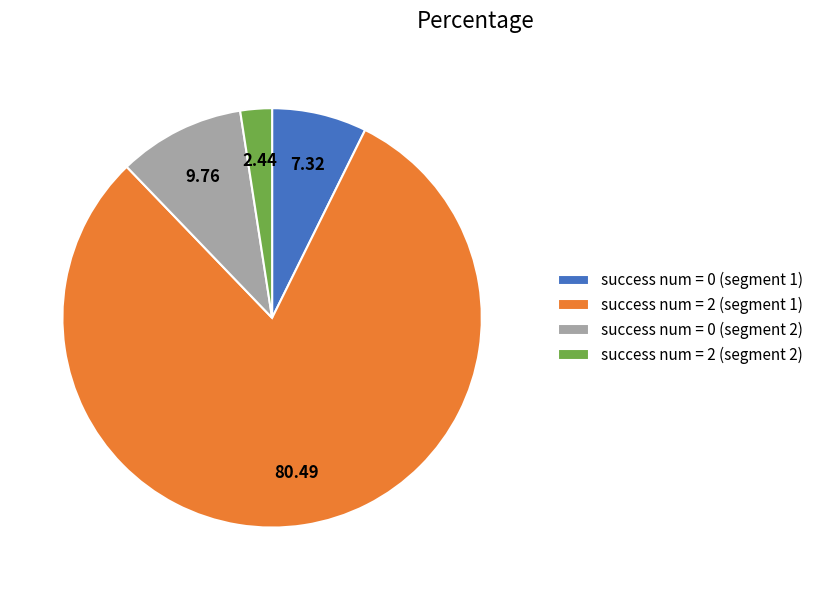

Rank the categories by value from highest to lowest.

success num = 2 (segment 1), success num = 0 (segment 2), success num = 0 (segment 1), success num = 2 (segment 2)